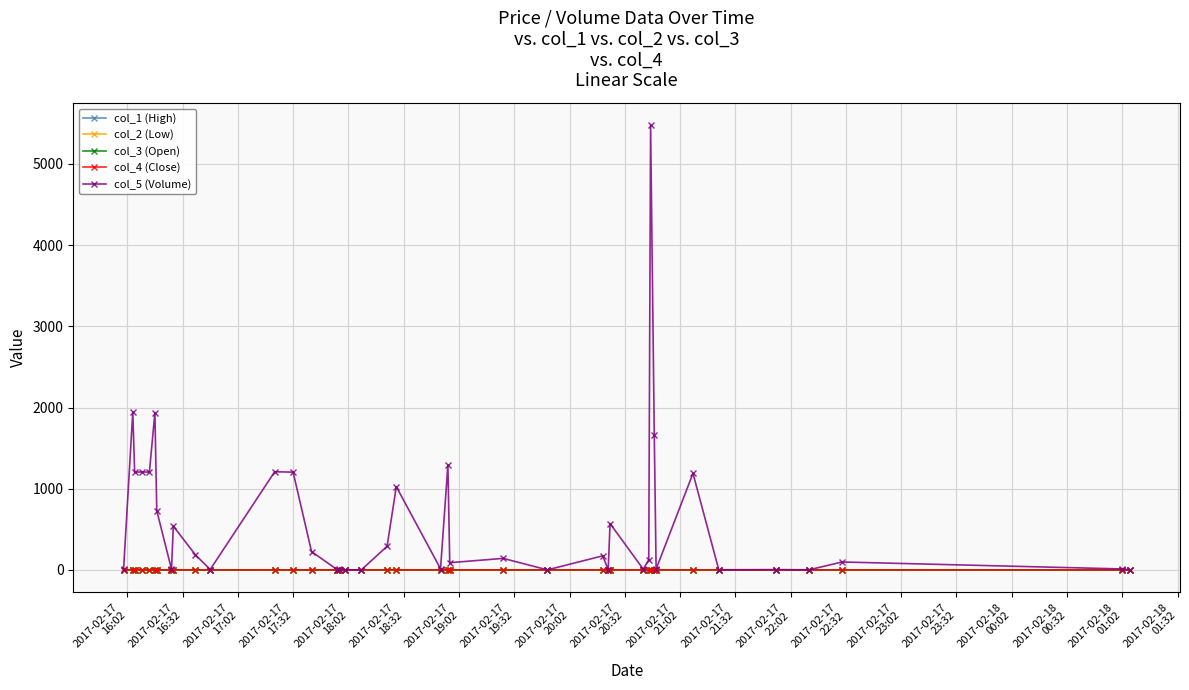

What is the sum of all col_5 (Volume) values?

23839.2